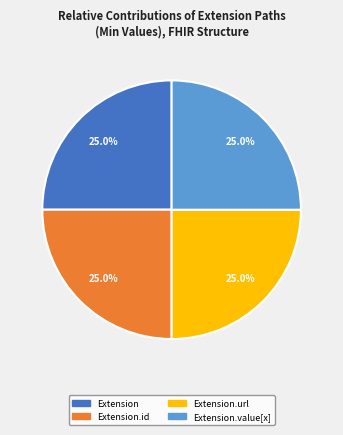

Does any single category account for the majority?

No